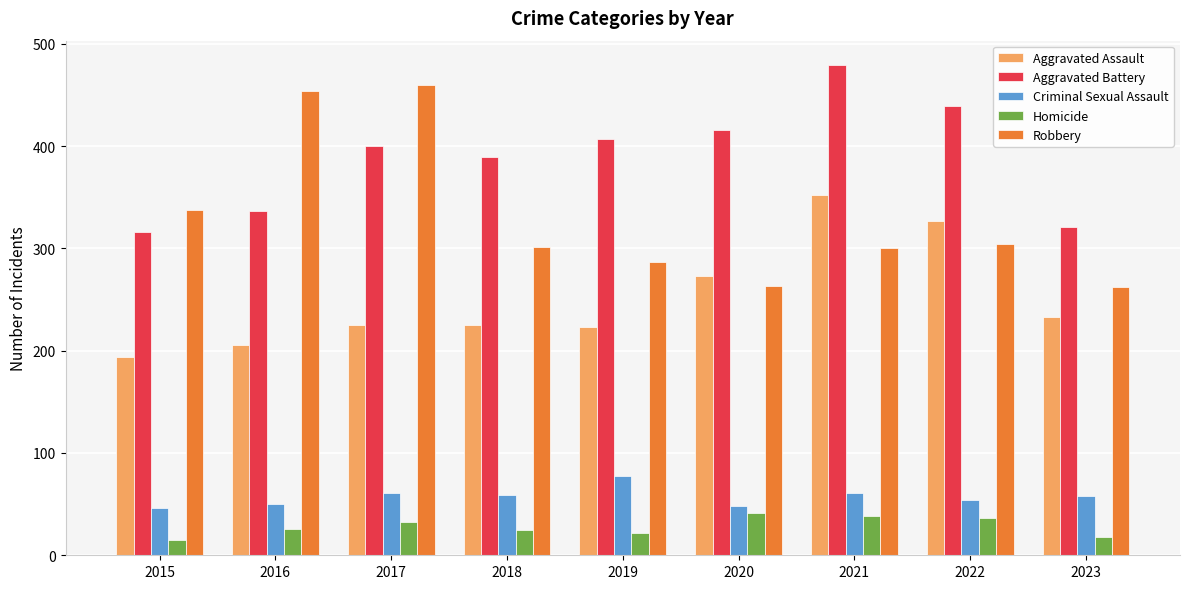

The Aggravated Assault series shows 72 at 2020. True or false?

False